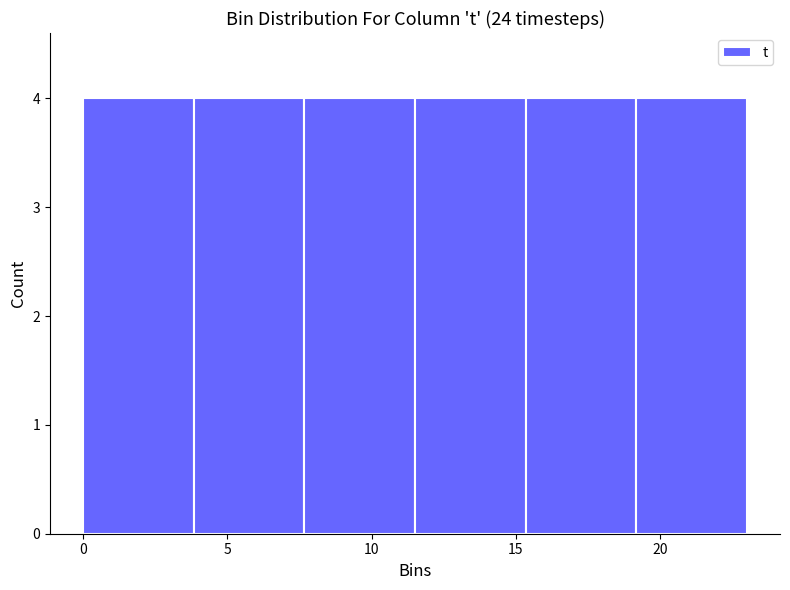

How tall is the bar that spans 11.5 to 15.5 on the x-axis? Neither the bar edges nor the heights are printed on the chart, so give them approximately, as read against the axes.

4